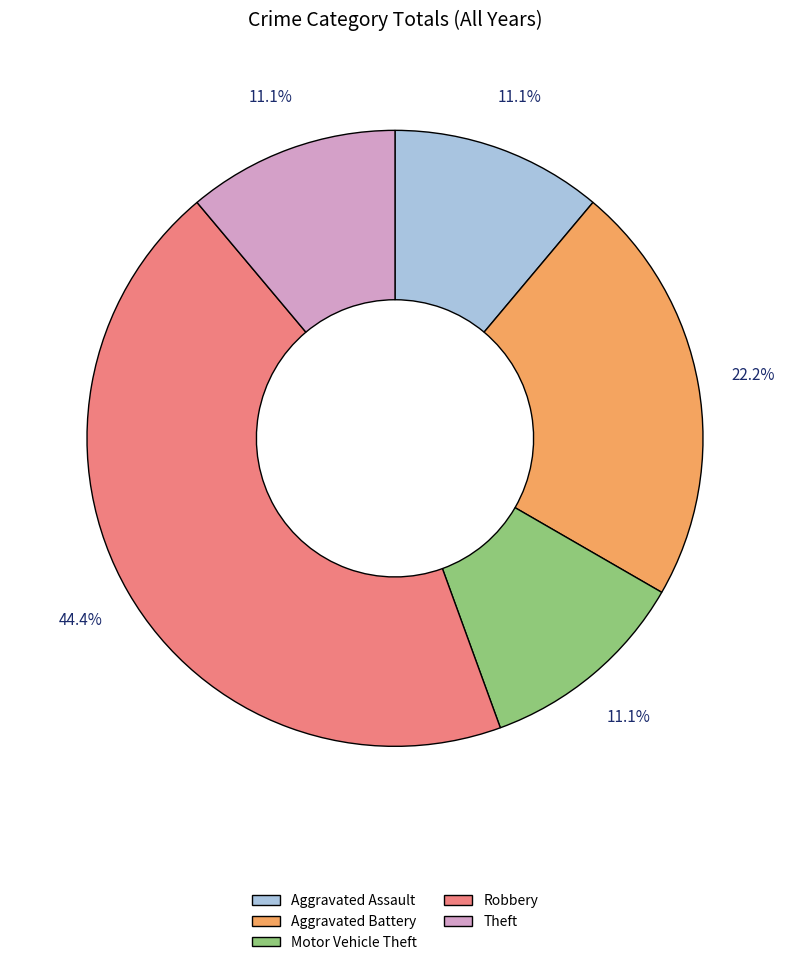

Is it true that Aggravated Battery is 34% of the pie?

False